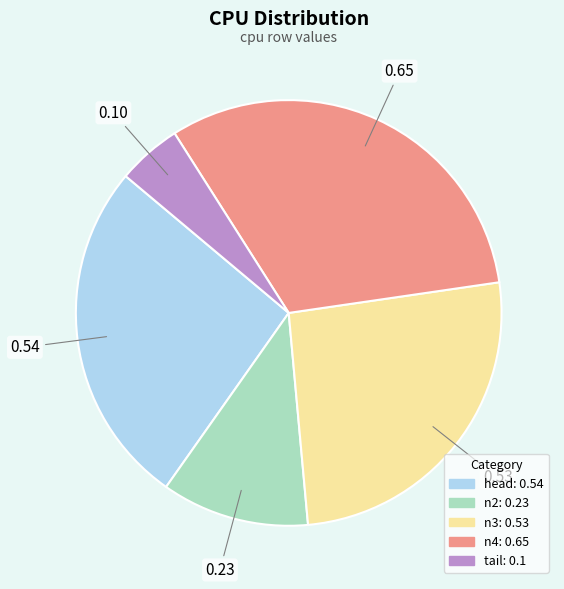

Between n2 and n4, which is larger?

n4